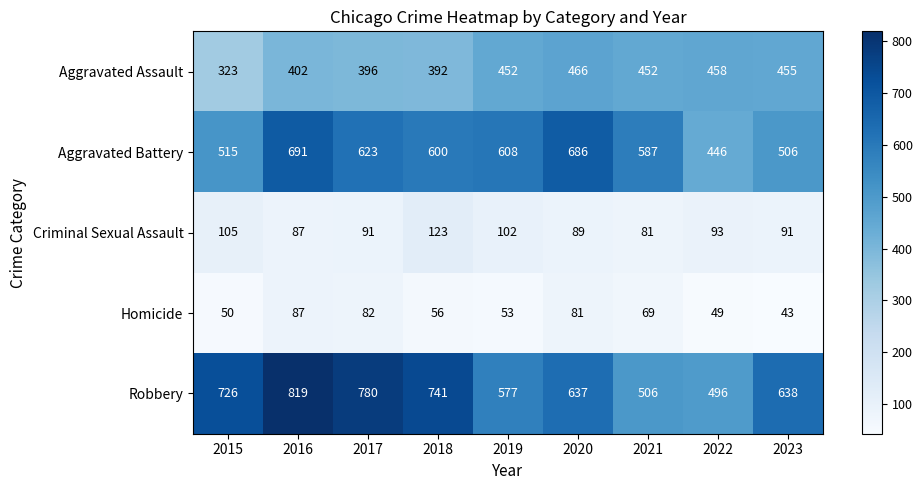

Which series has the largest range (max minus min)?

Robbery